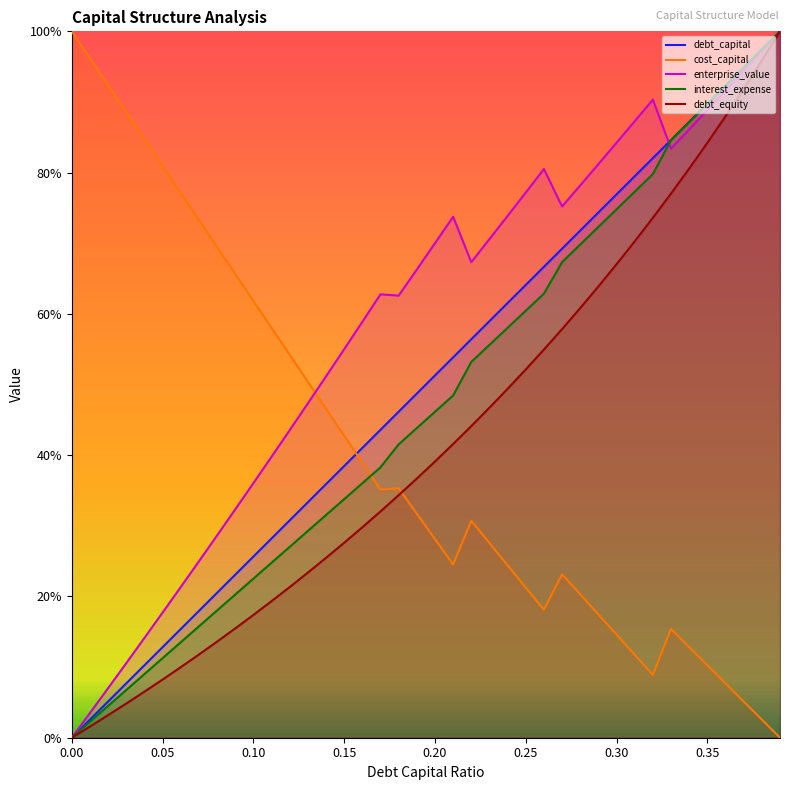

True or false: debt_capital has a value of 0.7 at 0.26.

True